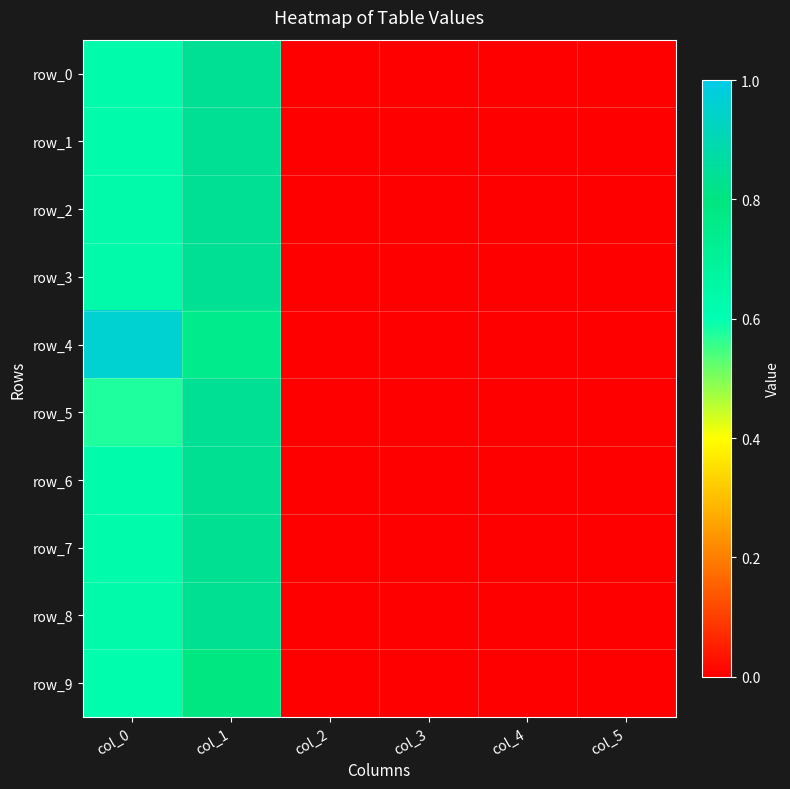

What is the difference between the maximum and minimum values in the row_4 series?

1.0